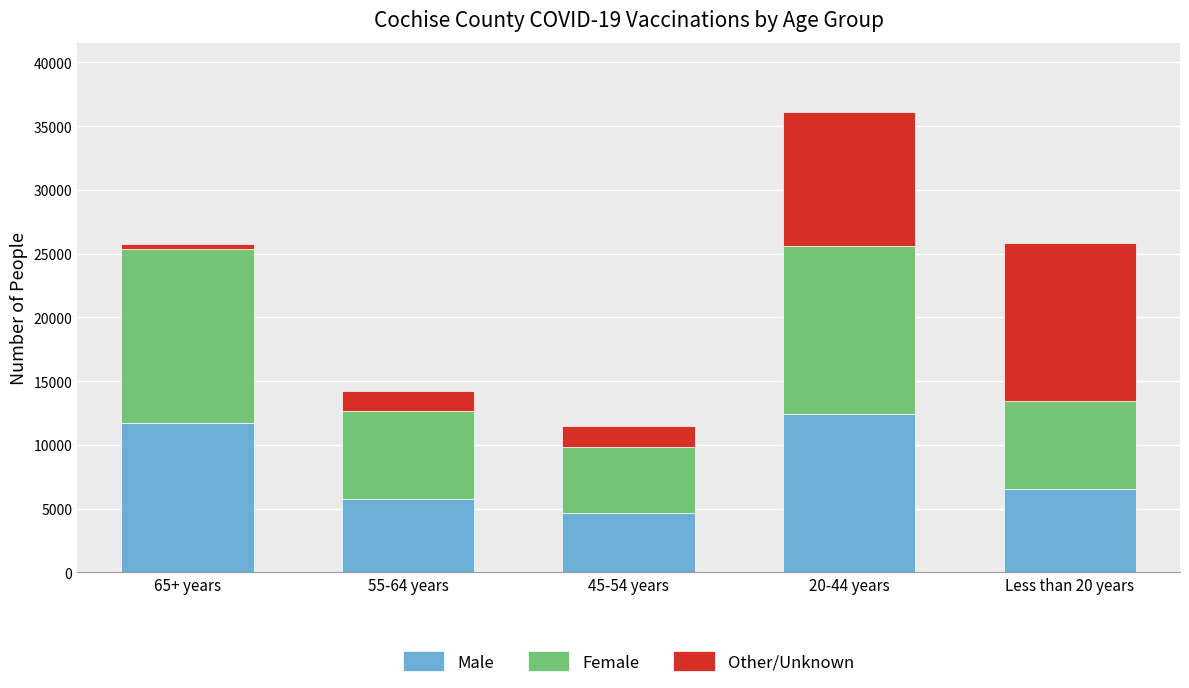

Reading left to right, what are the values for Male?

65+ years=11705	55-64 years=5790	45-54 years=4629	20-44 years=12421	Less than 20 years=6568